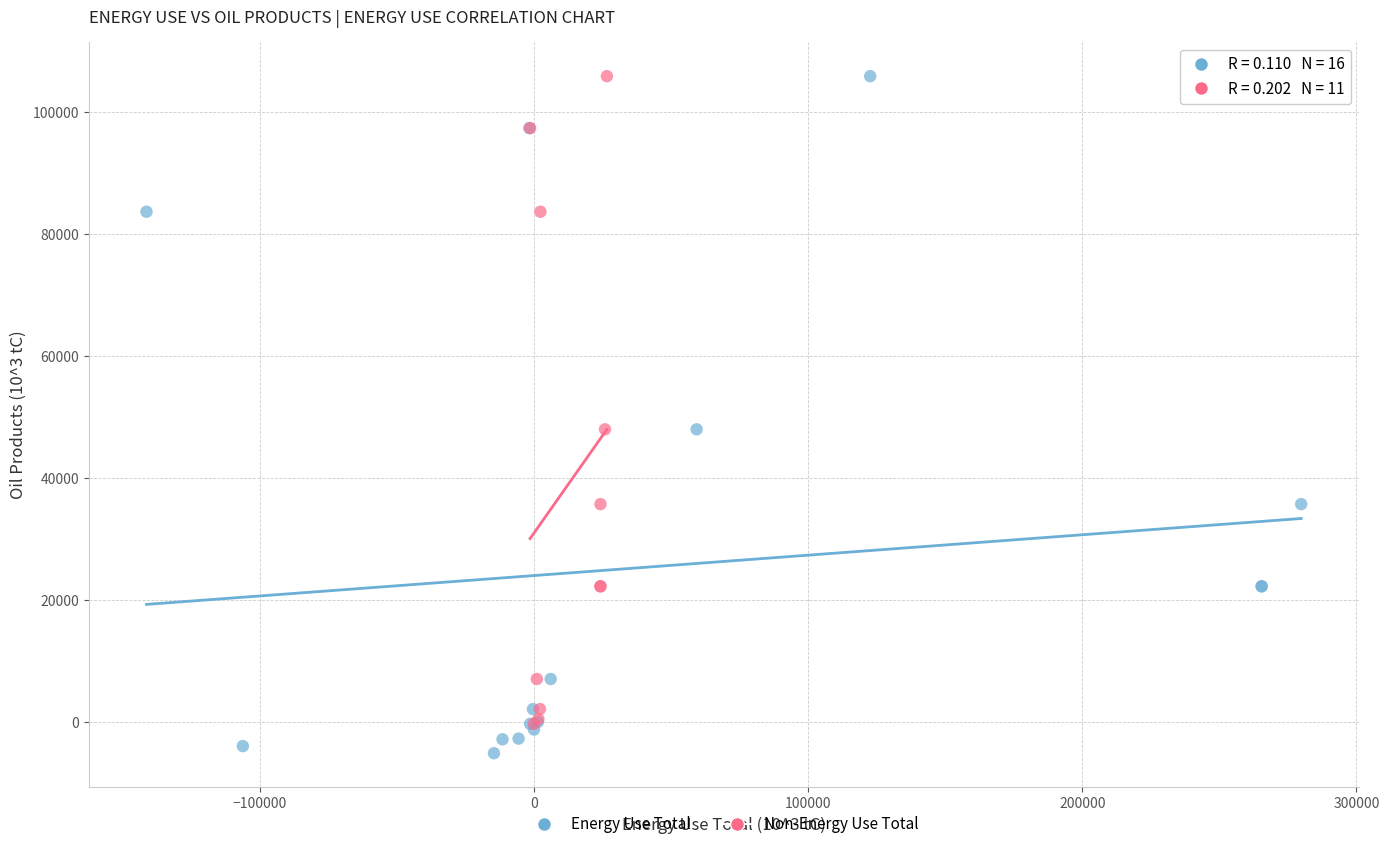

What are all the series names shown in the legend?

Energy Use Total, Non-Energy Use Total